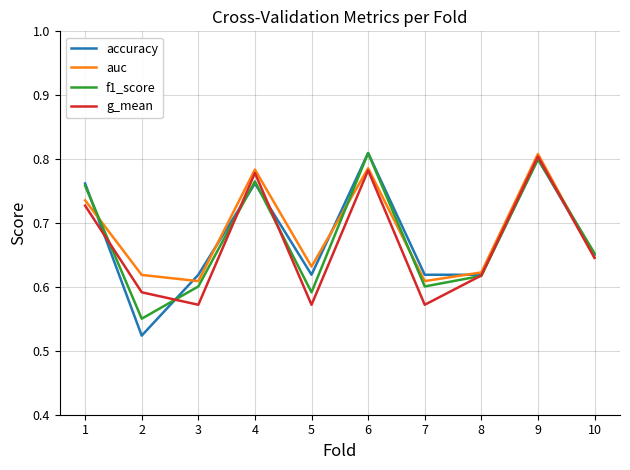

True or false: f1_score has a value of 0.2 at 9.

False